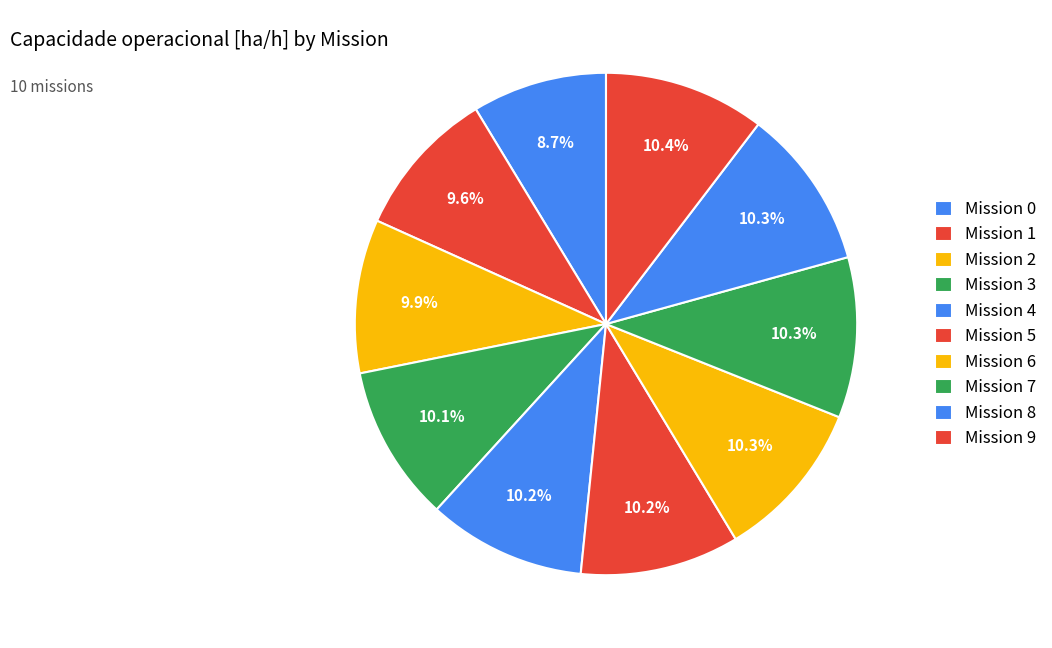

Count the number of slices in the pie.

10